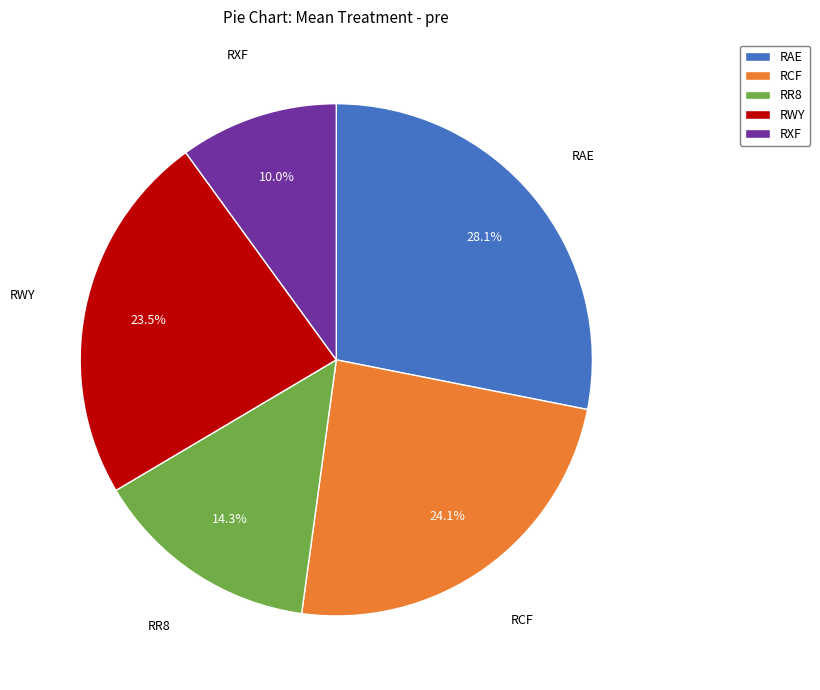

Does RWY account for over 50% of the chart?

No